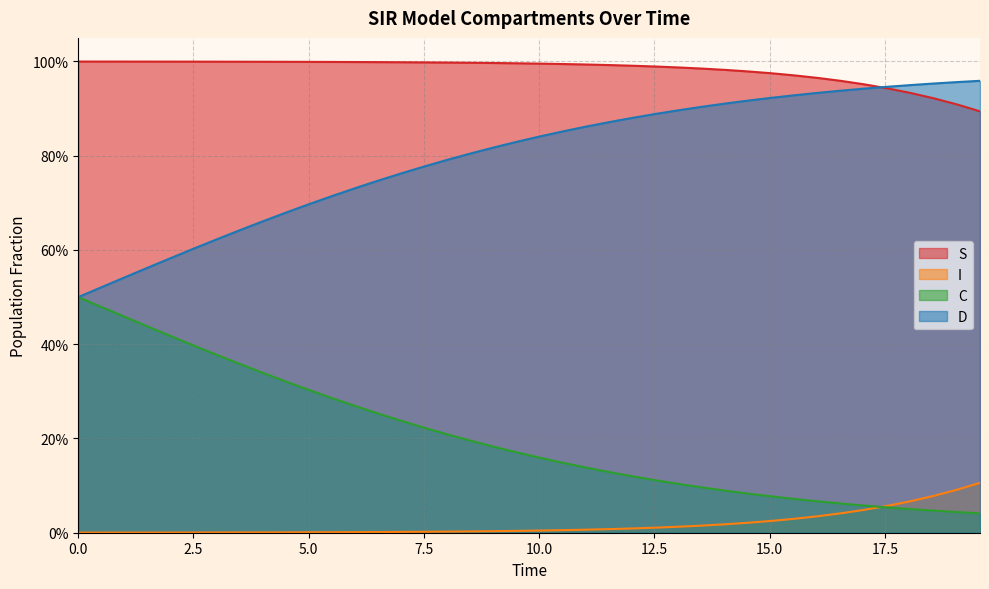

What position from the right is 13?

27